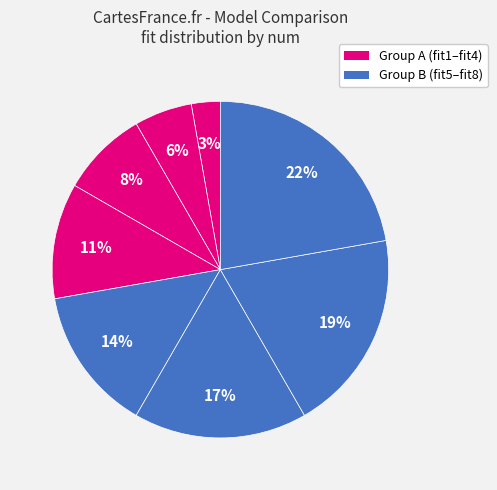

How many slices are in this pie chart?

8